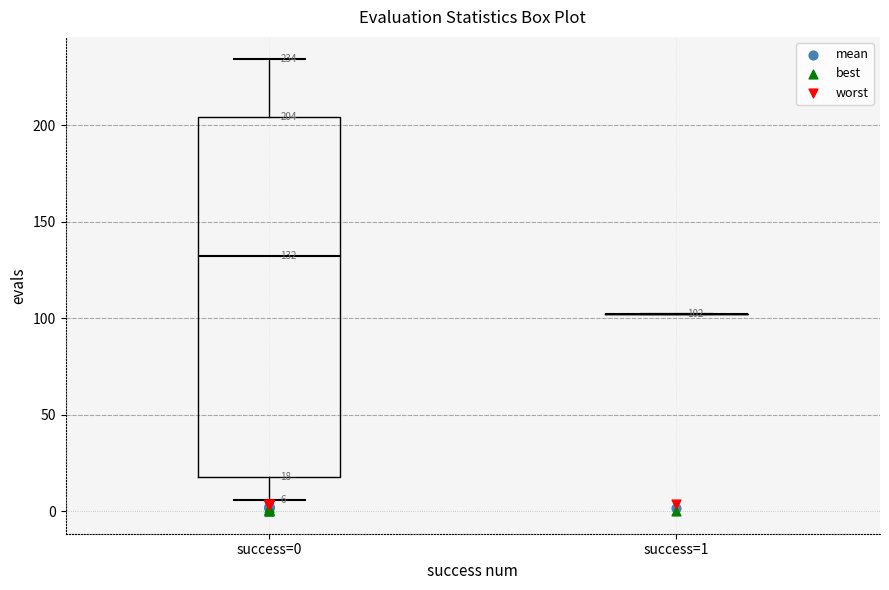

Comparing the boxes themselves (not the whiskers), which one is the tallest?

success=0